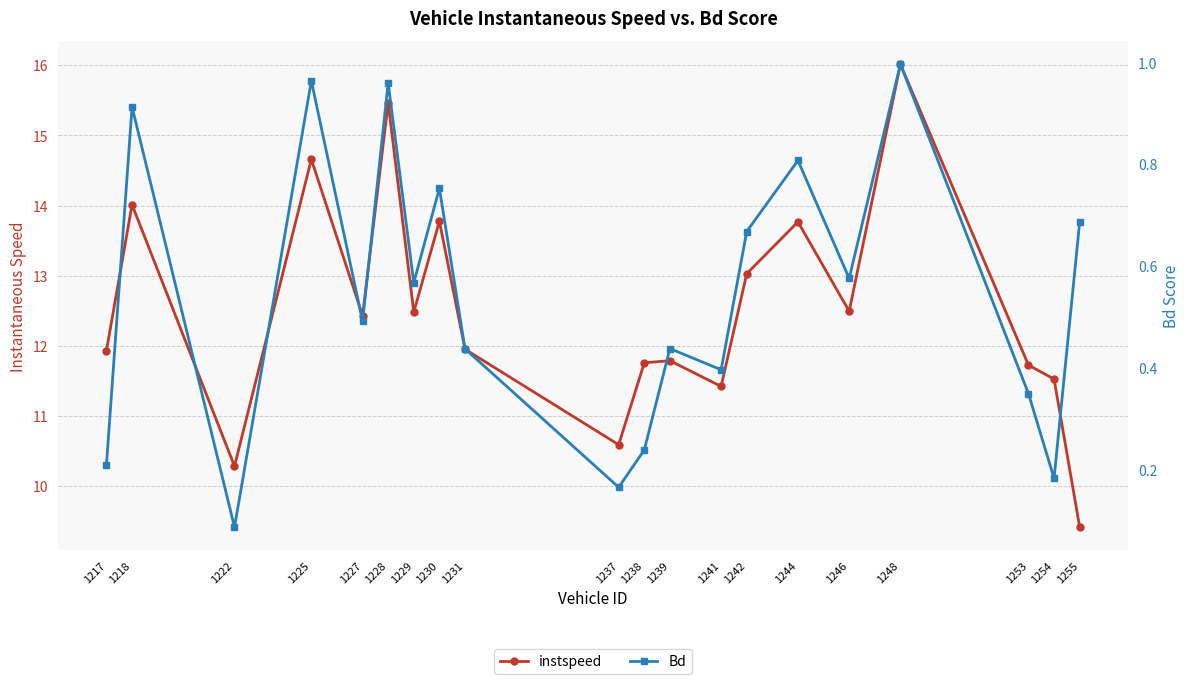

Does the chart display data point markers on the line(s)?

Yes